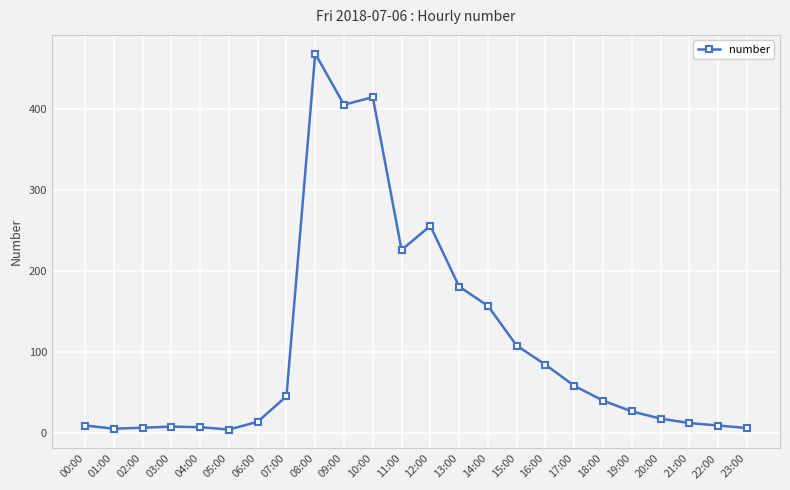

What position from the left is 05:00?

6